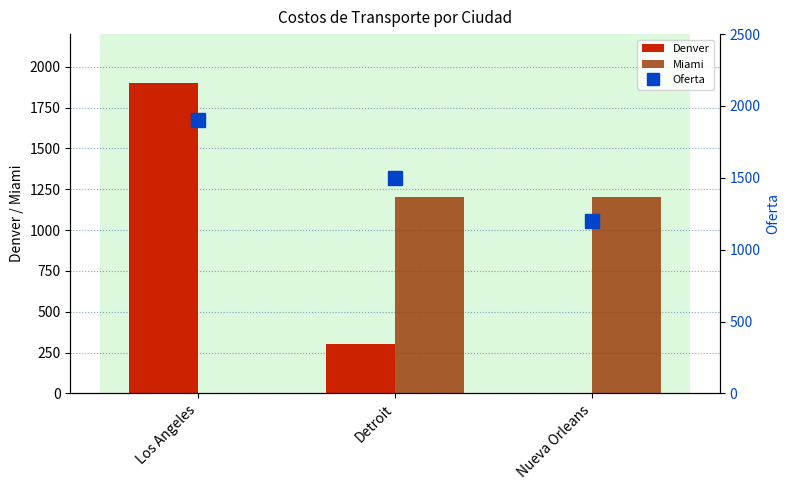

What is the difference between the Denver values at Detroit and Los Angeles?

1600